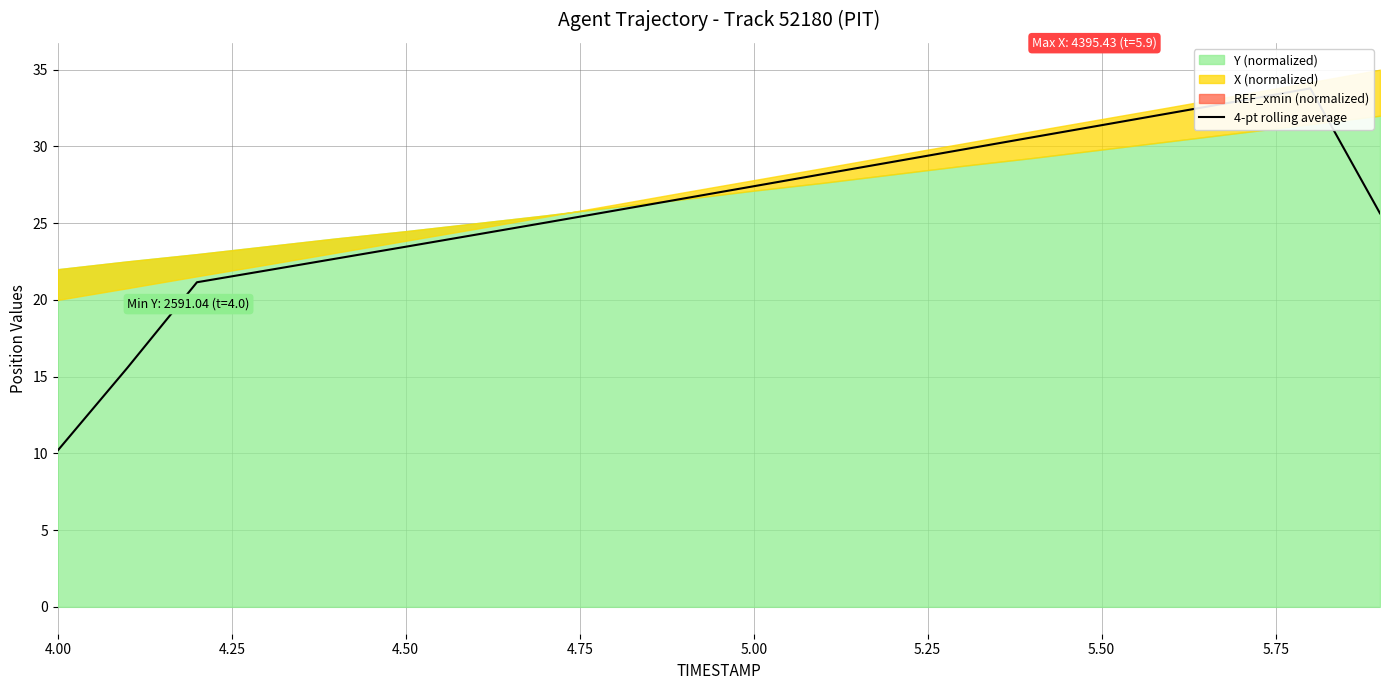

Count the number of values greater than 26.

10